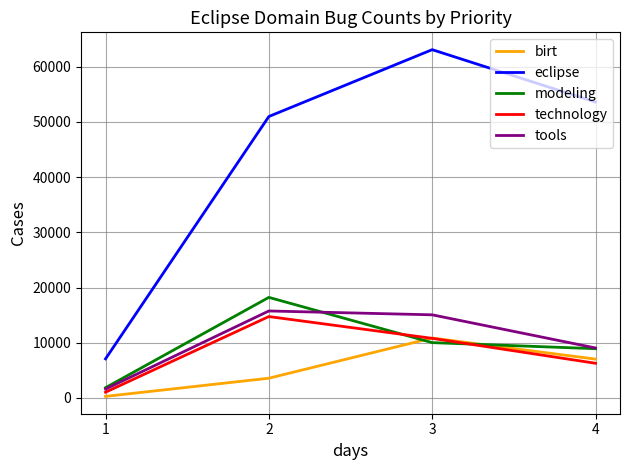

What is the average value of the modeling series?

9762